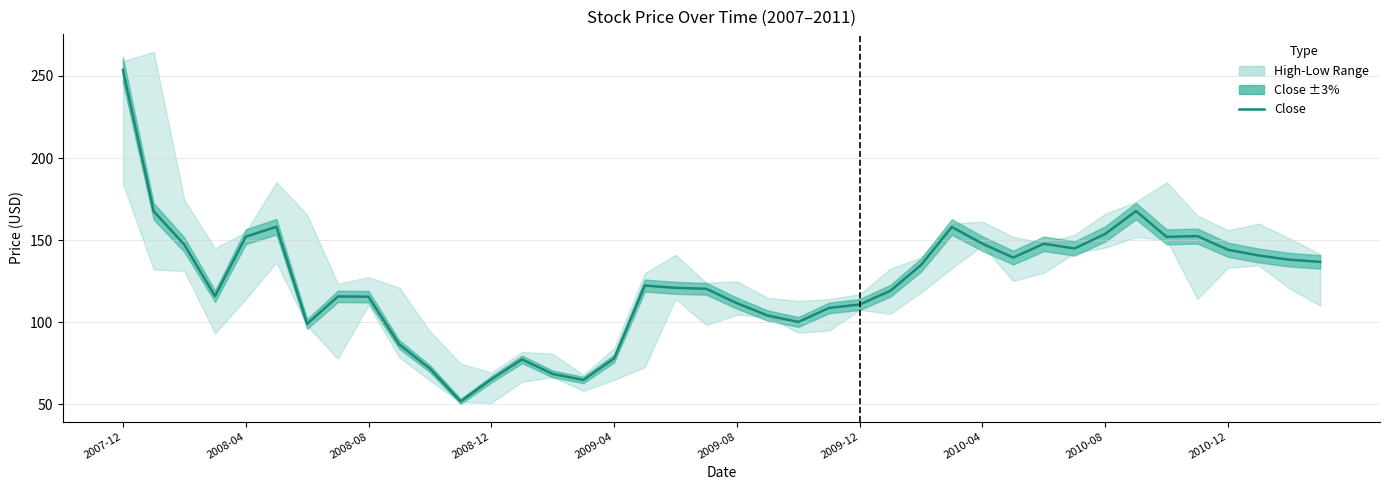

Reading right to left, what are all the values shown in this chart?

136.7	138.0	140.6	144.1	152.4	151.9	167.7	153.7	144.8	147.7	139.3	147.8	157.9	134.8	119.0	110.7	108.6	100.0	104.0	111.5	120.3	120.8	122.2	77.8	64.7	68.3	77.2	65.1	51.6	71.6	86.3	115.5	115.6	98.8	158.1	152.0	115.8	147.1	167.5	253.8